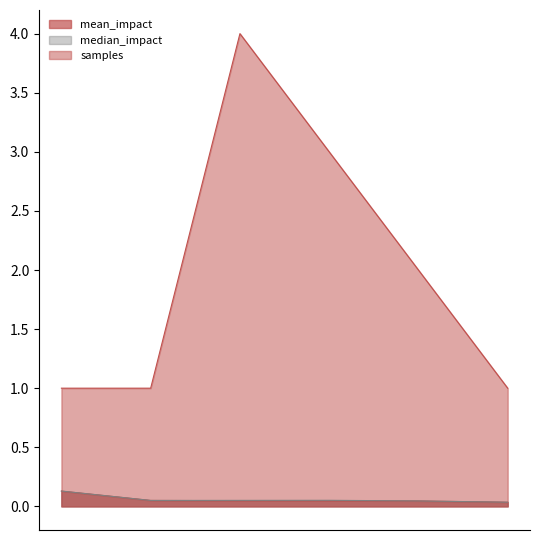

What is the greatest value displayed?

4.0